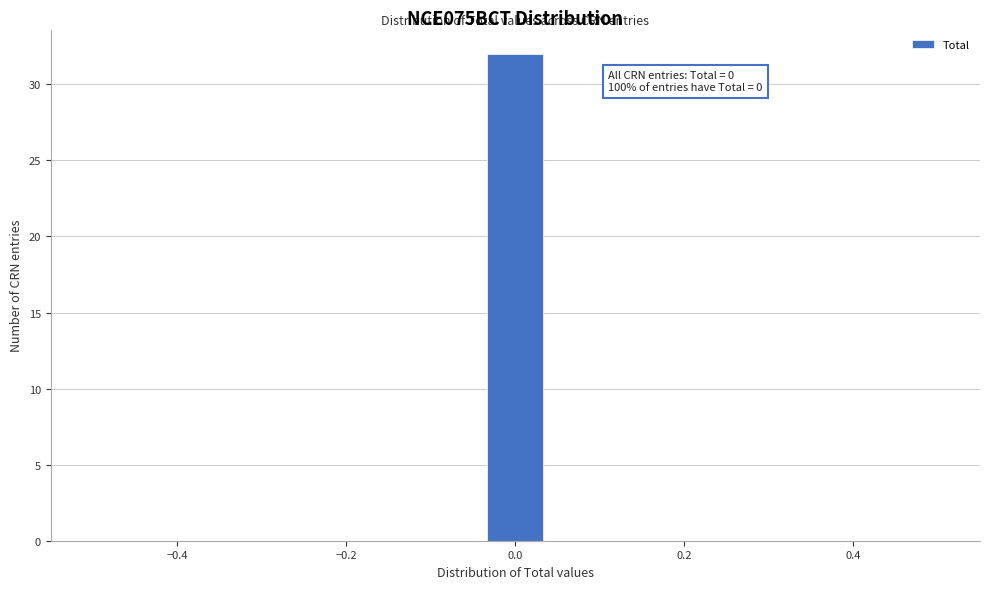

Around what value on the x-axis is the tallest bar? Give the approximate position of its centre, as read against the axis.

0.00